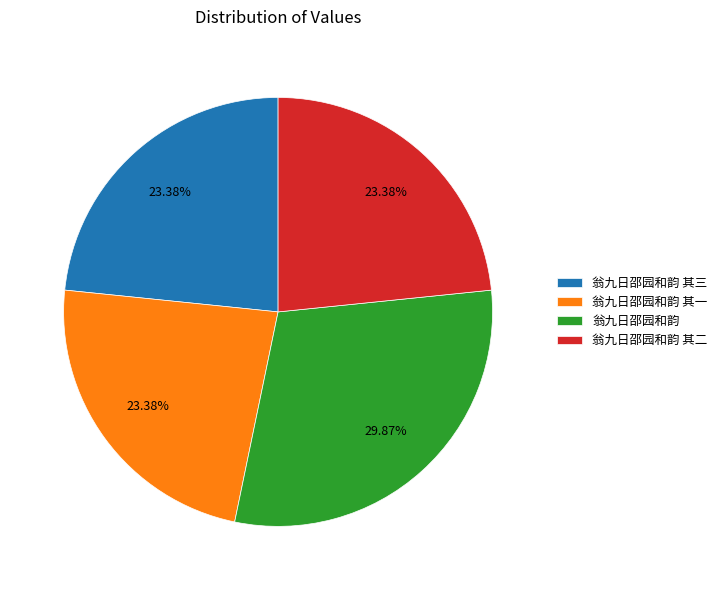

What percentage is the 翁九日邵园和韵 其二 slice, to the nearest percent?

23%